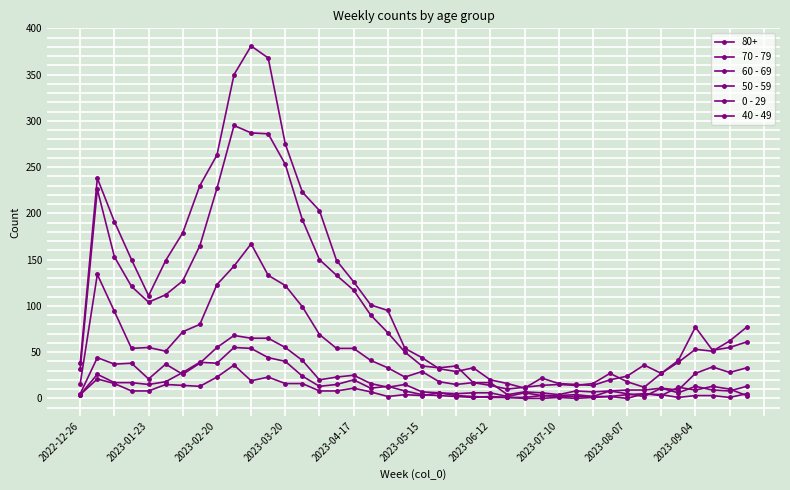

How many distinct data groups are displayed?

6